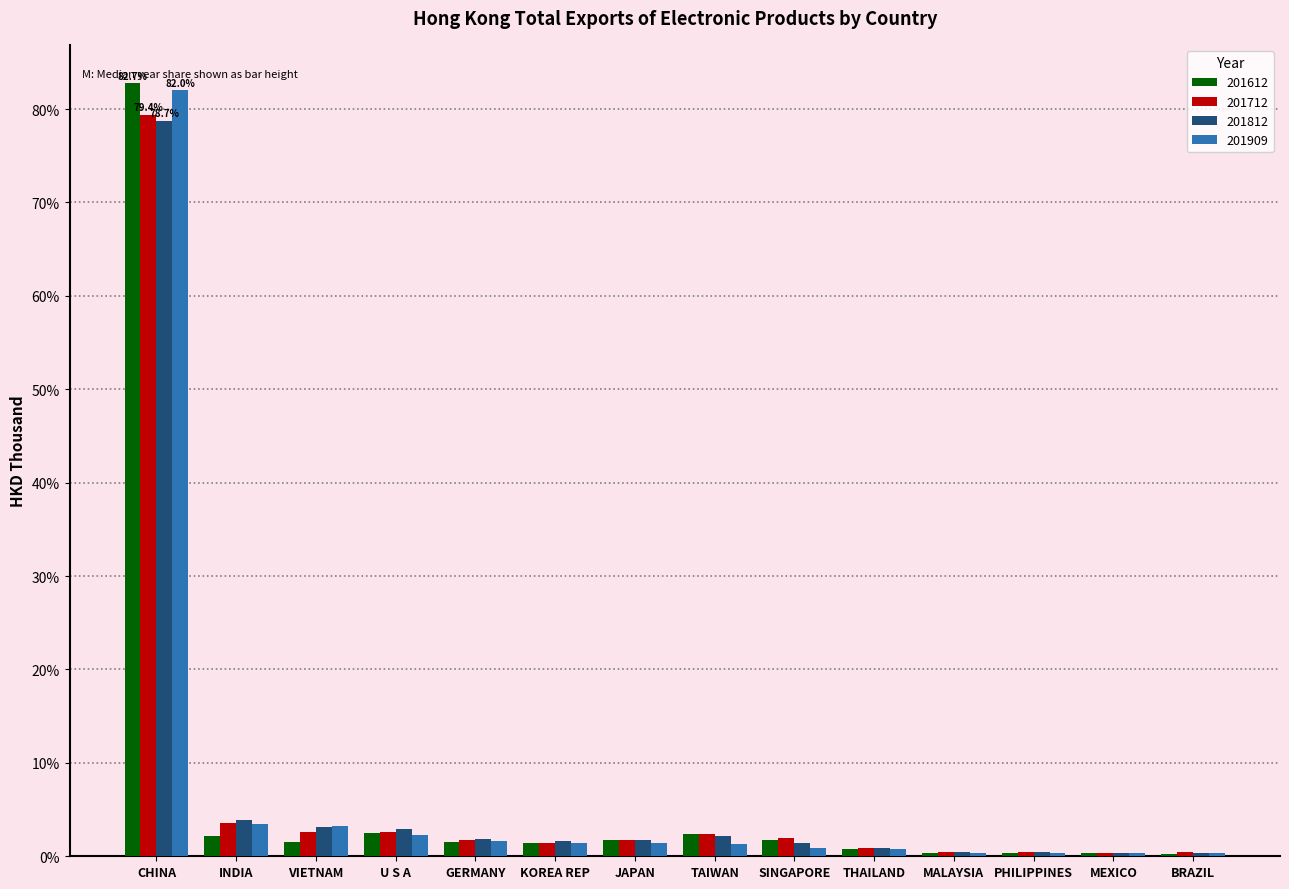

At which label does 201712 reach its peak?

CHINA